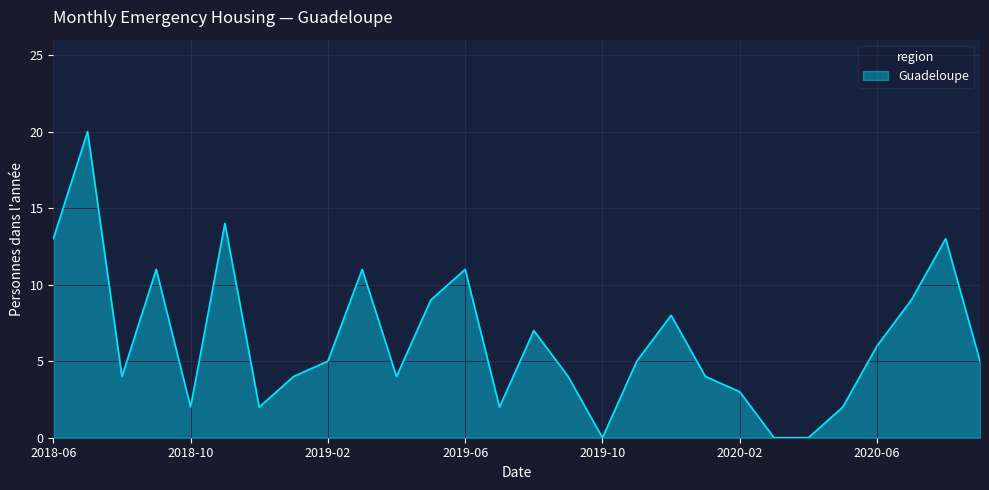

What is the maximum value shown in the chart?

20